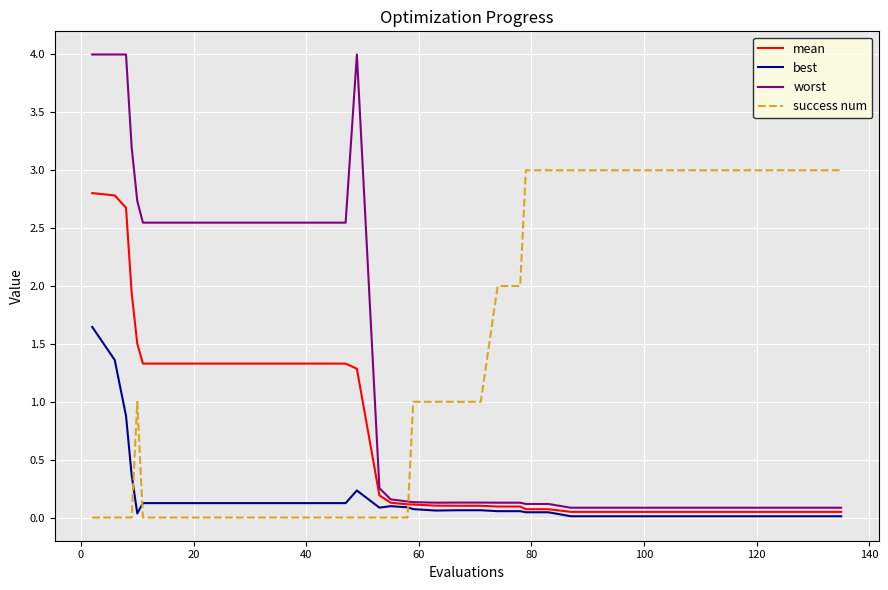

True or false: success num and mean intersect in this chart.

True